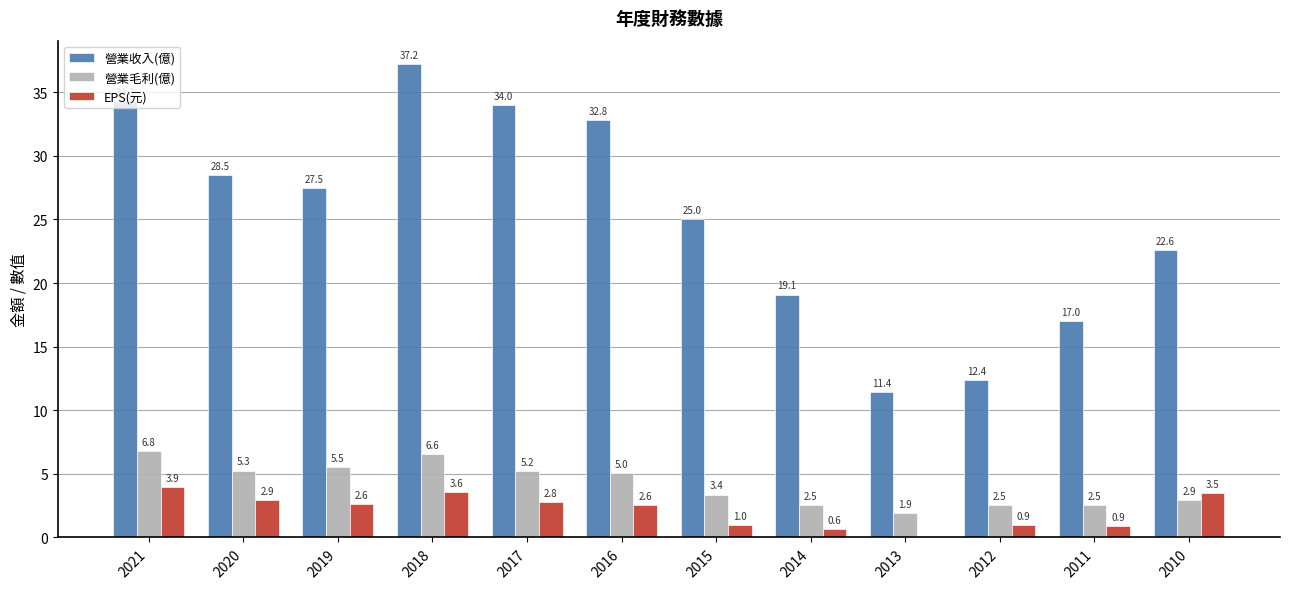

Is the value of 營業收入(億) at 2010 greater than the value of EPS(元) at 2015?

Yes